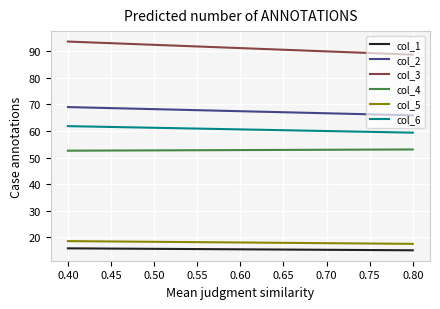

True or false: col_1 and col_5 cross at least once.

False